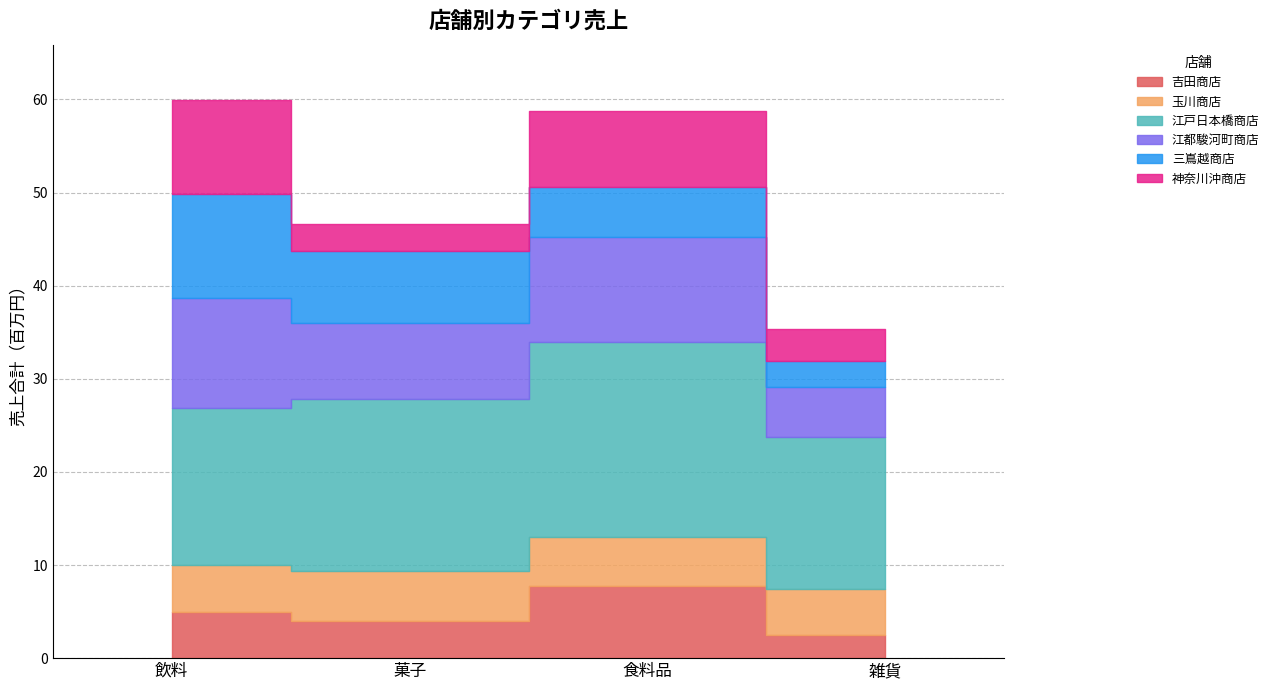

How many interior local valleys does the 神奈川沖商店 series have?

1